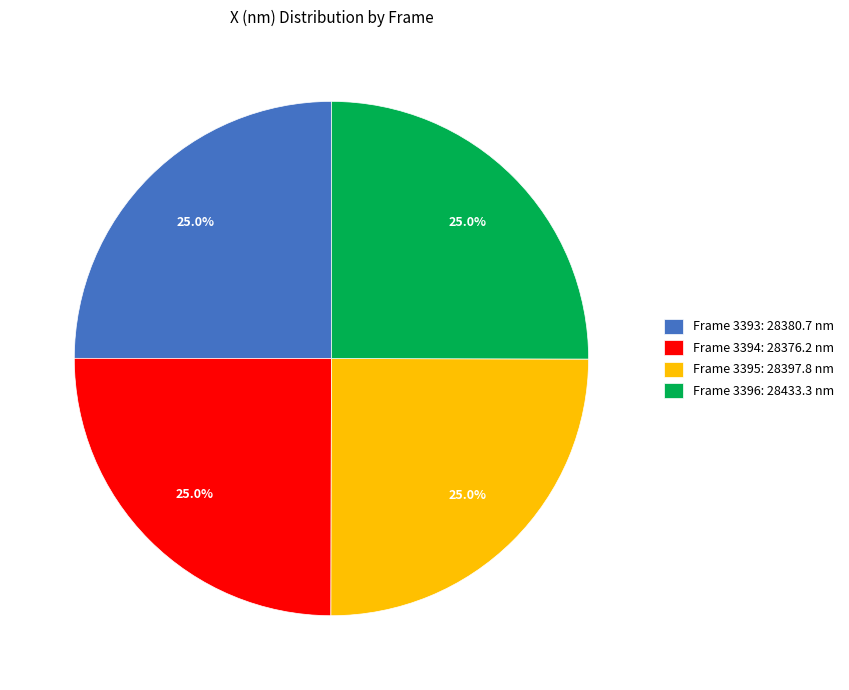

Does any single category account for the majority?

No